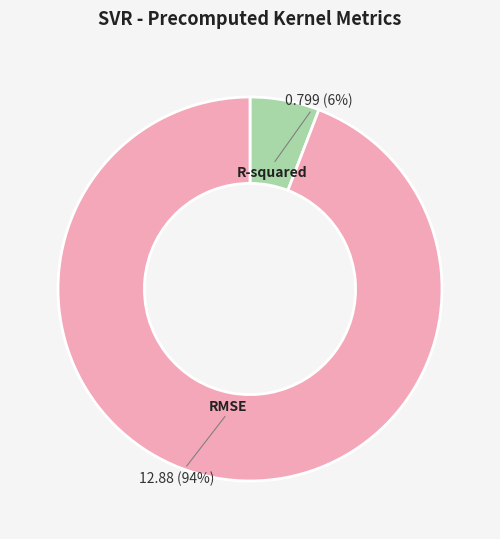

How many slices are in this pie chart?

2